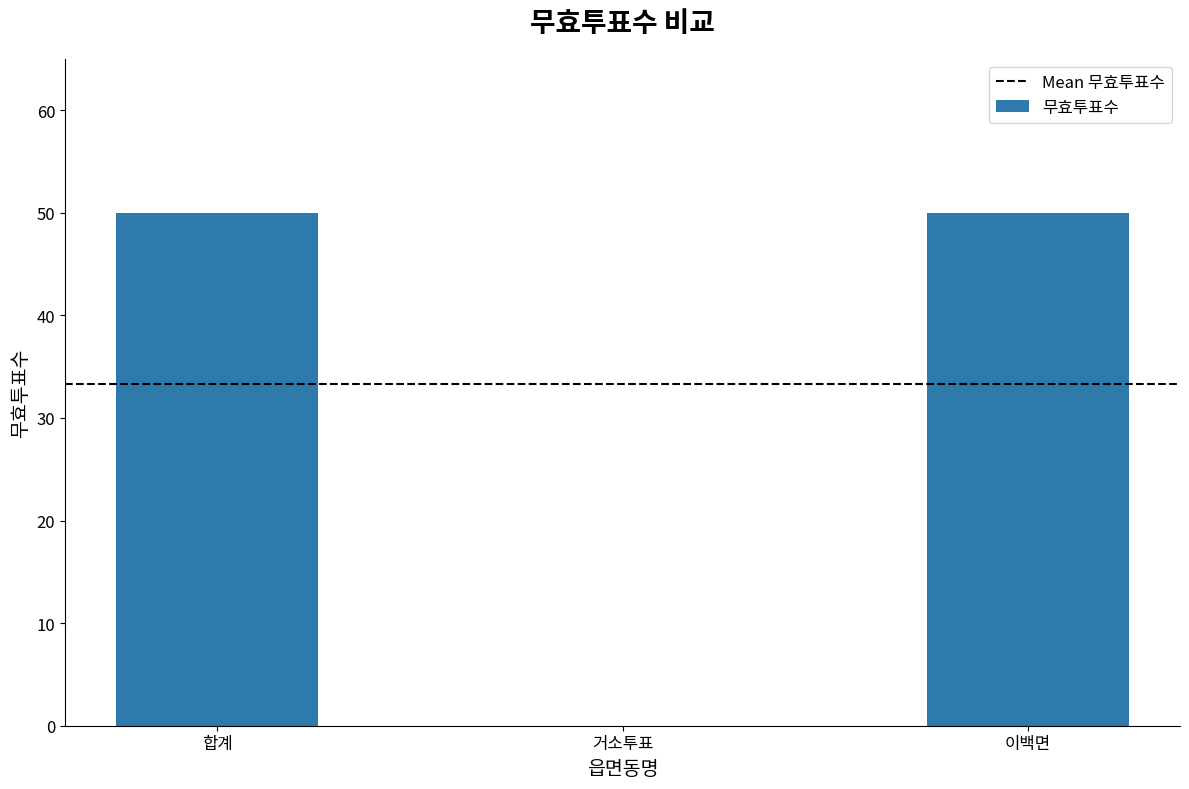

Is it true that the value at 거소투표 is -33?

False